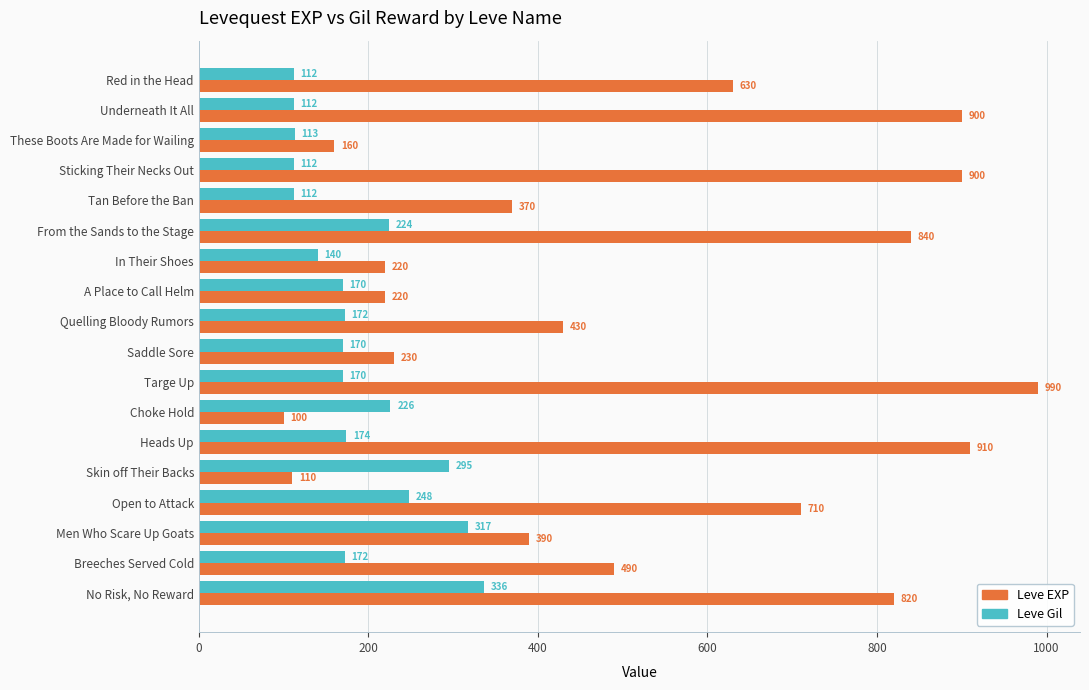

Is the value of Leve Gil at Targe Up greater than the value of Leve EXP at A Place to Call Helm?

No